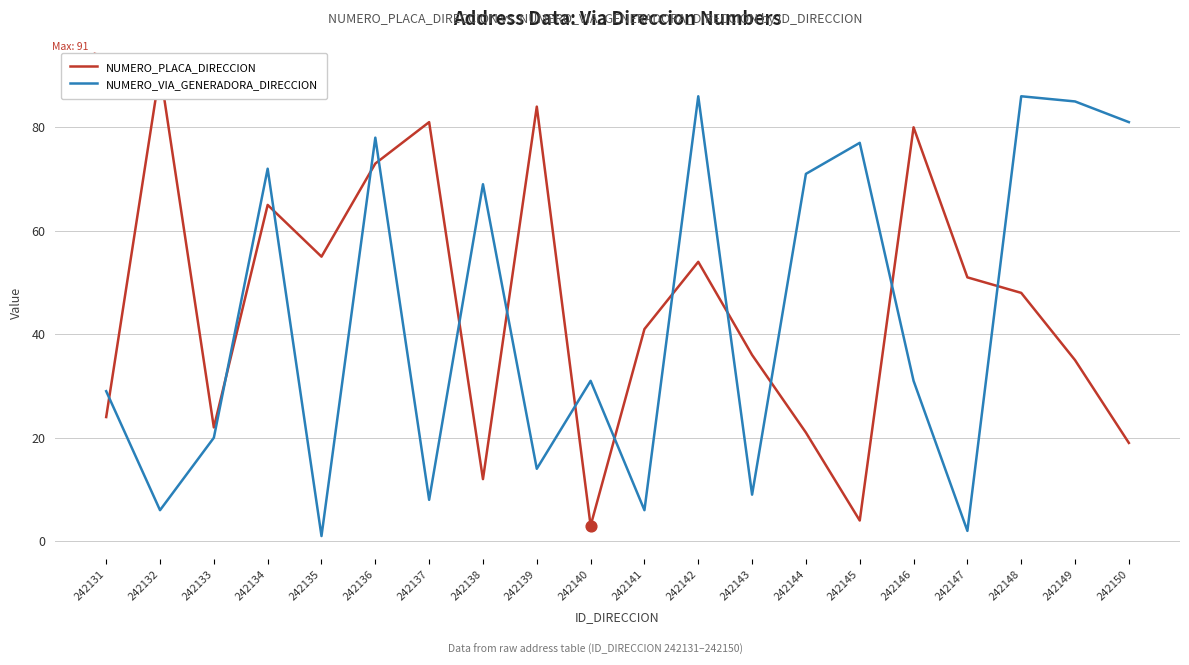

Which series reaches the maximum Y coordinate?

NUMERO_PLACA_DIRECCION